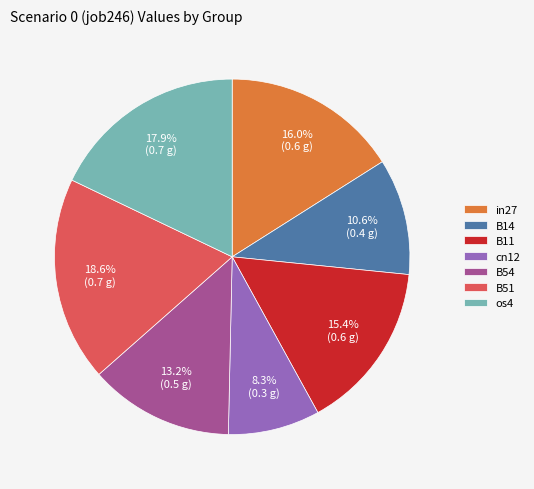

Which slice is the smallest?

cn12